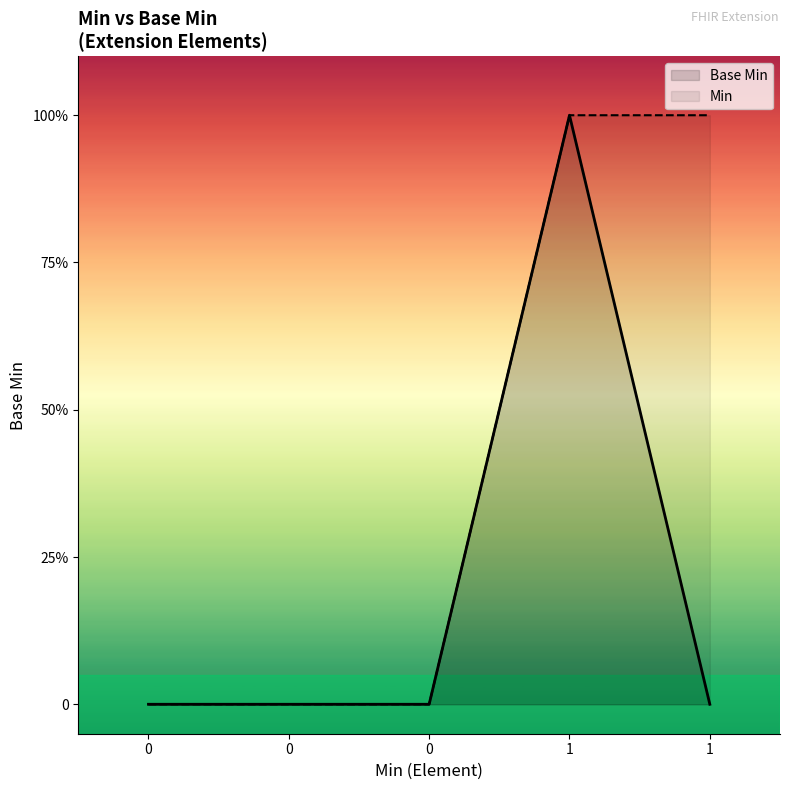

What is the difference between the Min values at 1 and 0?

1